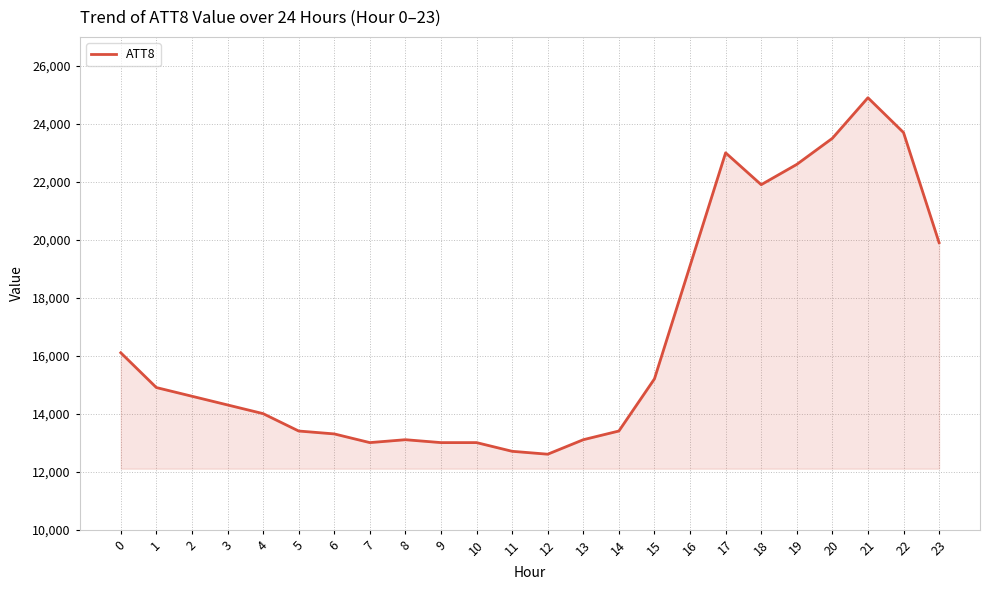

What is the change in value from 10 to 23?

+6900